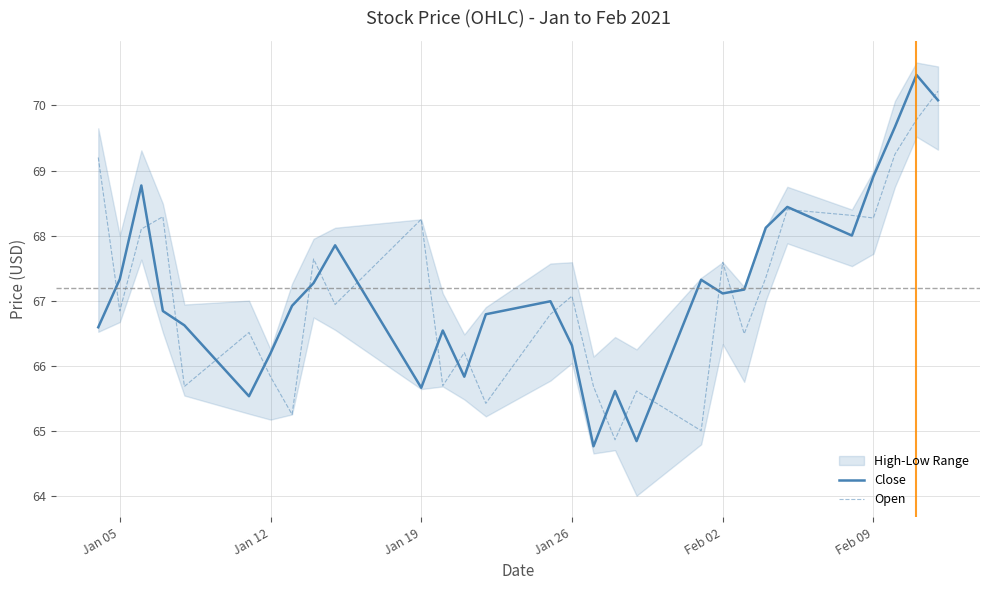

What is the maximum value for Close?

70.5